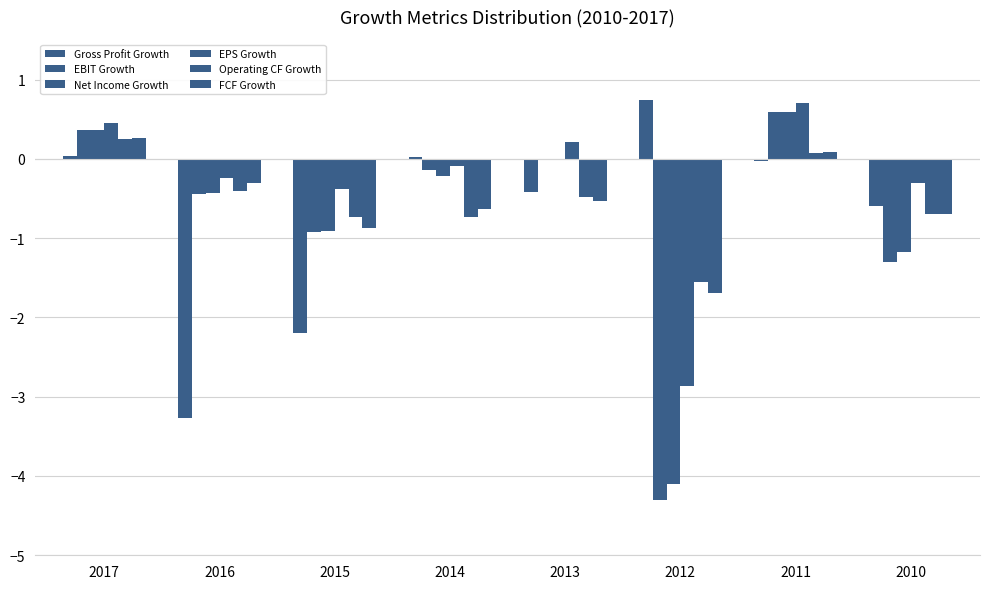

What is the total value across all series at 2012?

-13.8